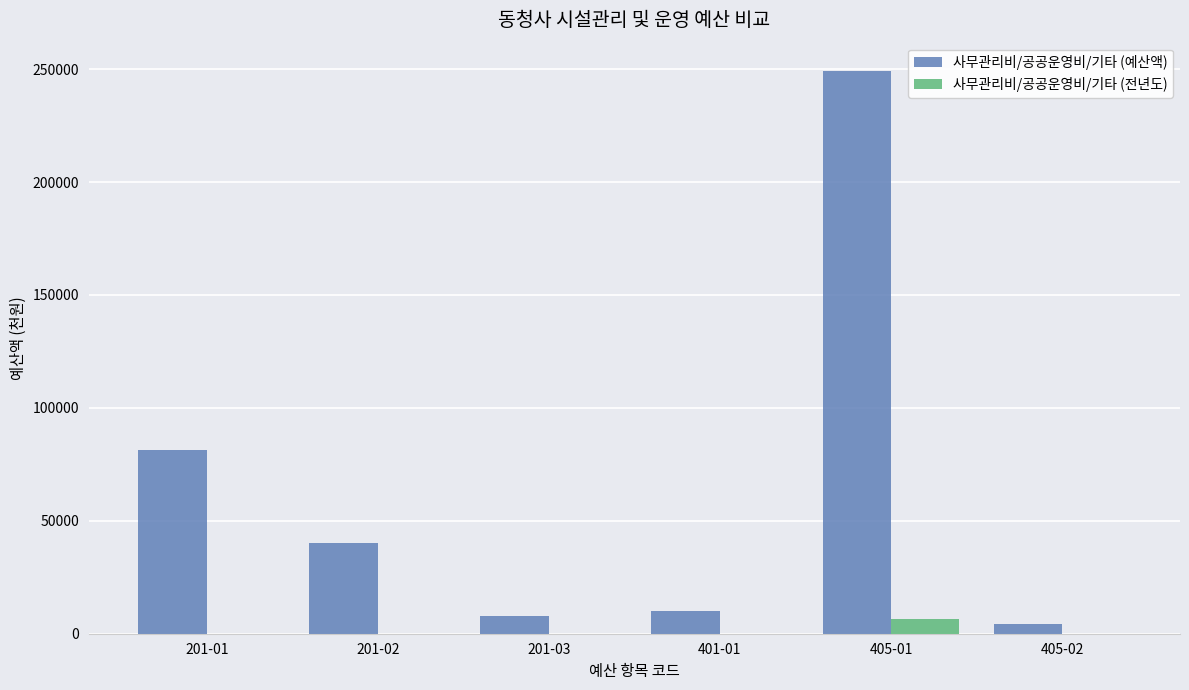

At which label does 사무관리비/공공운영비/기타 (전년도) reach its peak?

405-01